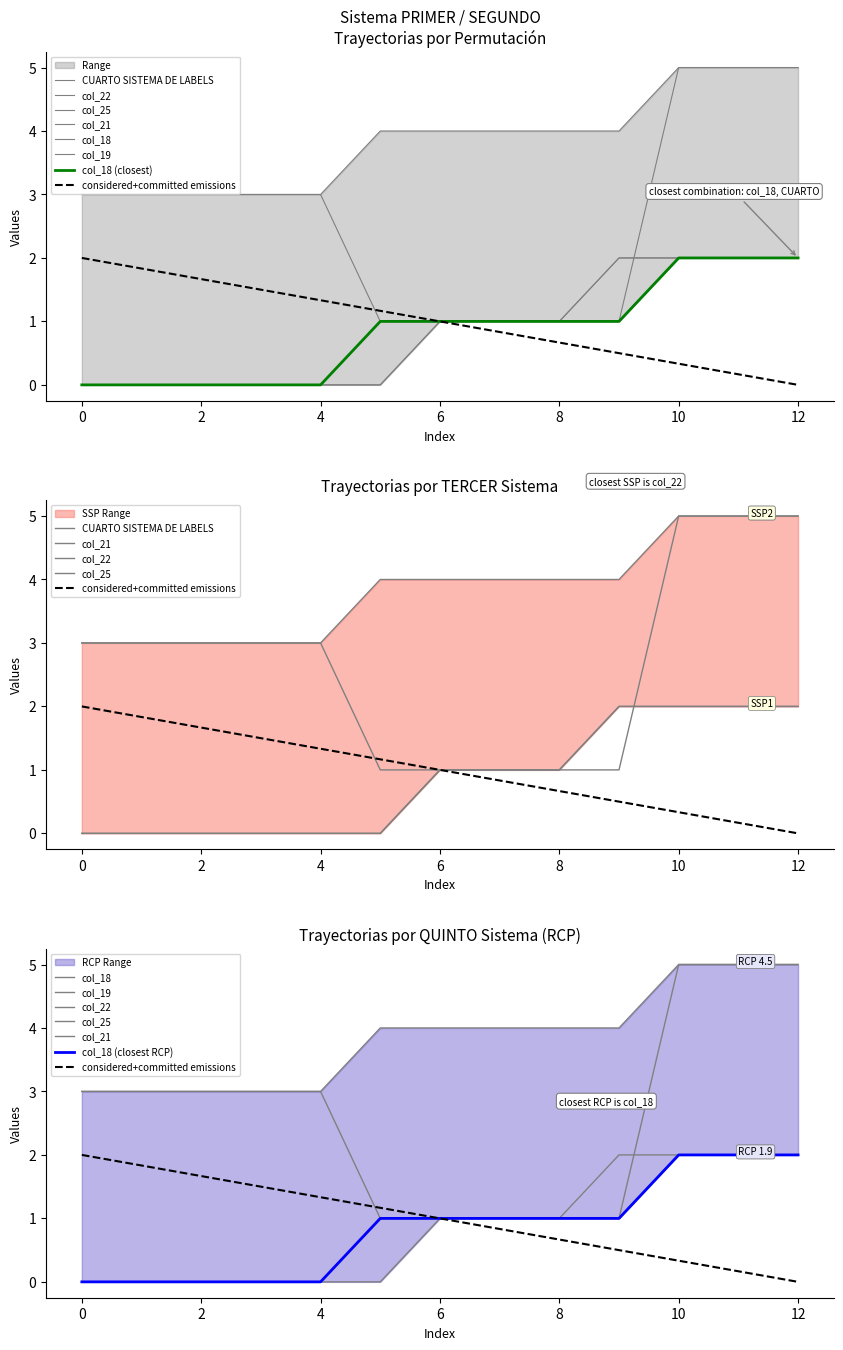

How many lines are shown in the chart?

6